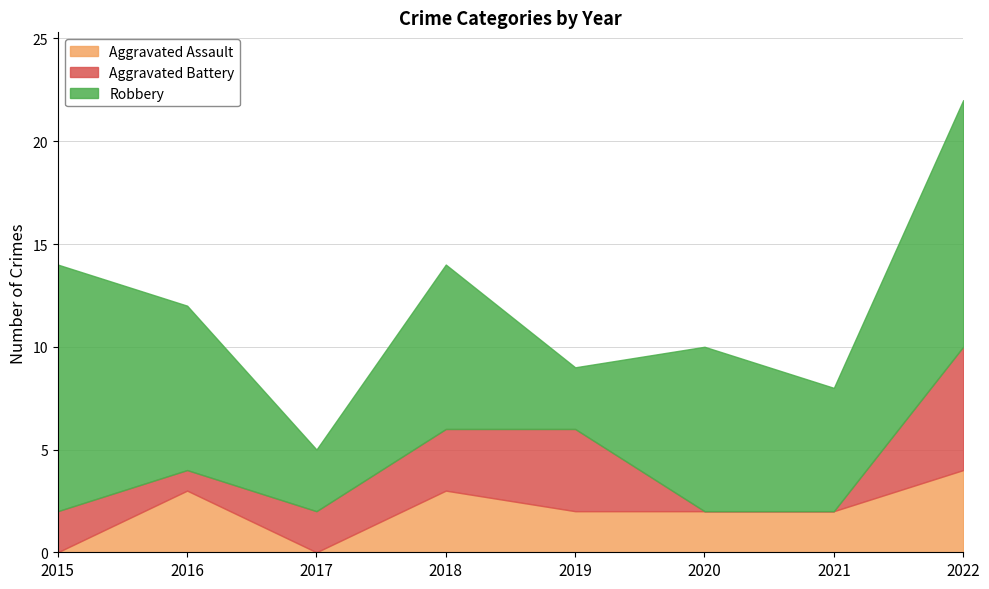

How many values in the Robbery series exceed 8?

2